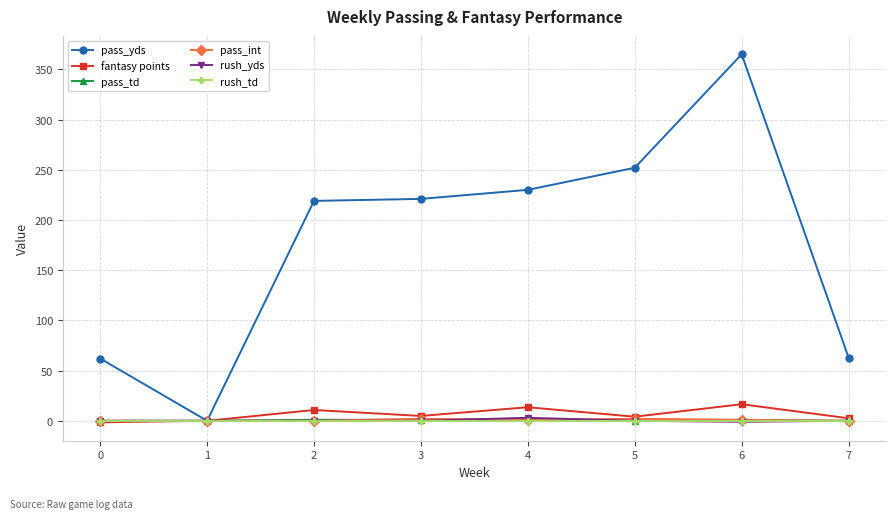

The fantasy points series shows 4.8 at 3. True or false?

True